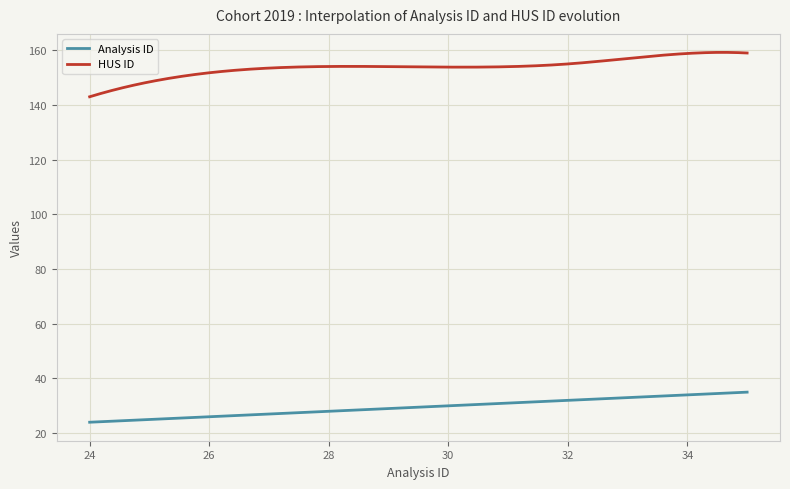

What is the maximum value shown in the chart?

159.2